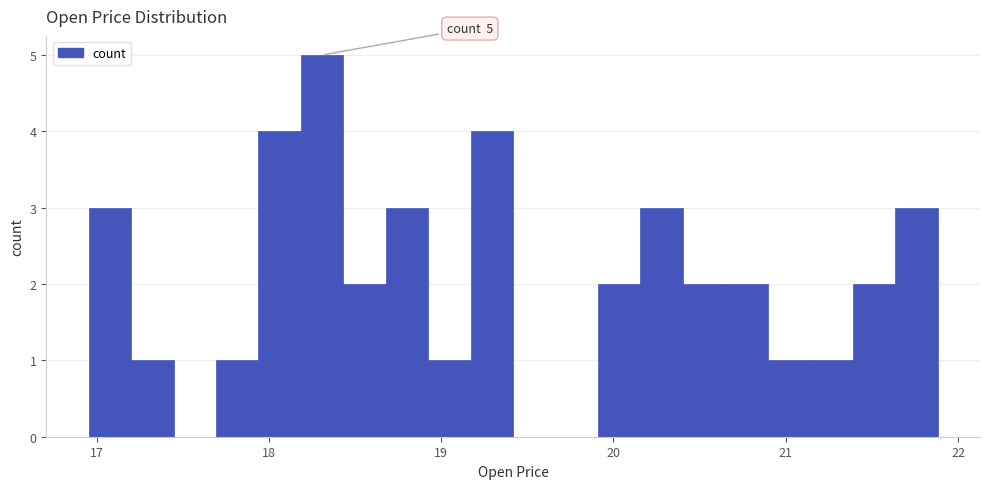

Around what value on the x-axis is the tallest bar? Give the approximate position of its centre, as read against the axis.

18.3